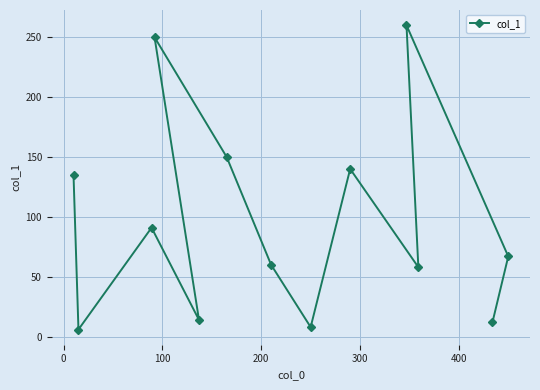

How many interior local peaks (higher than both neighbors) does the data have?

4